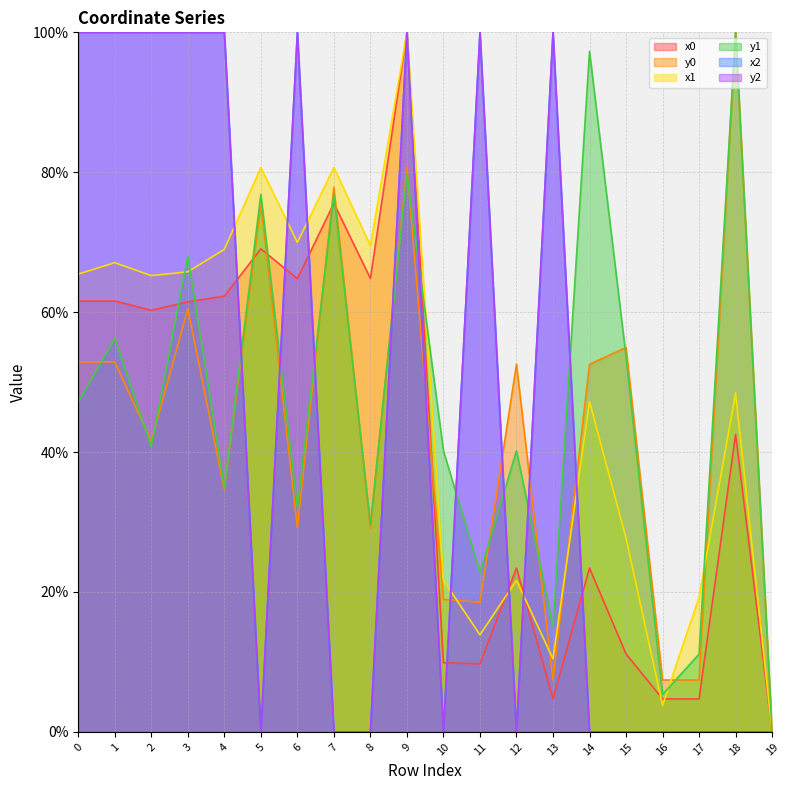

In x2, how many points are lower than both neighbors (excluding endpoints)?

4